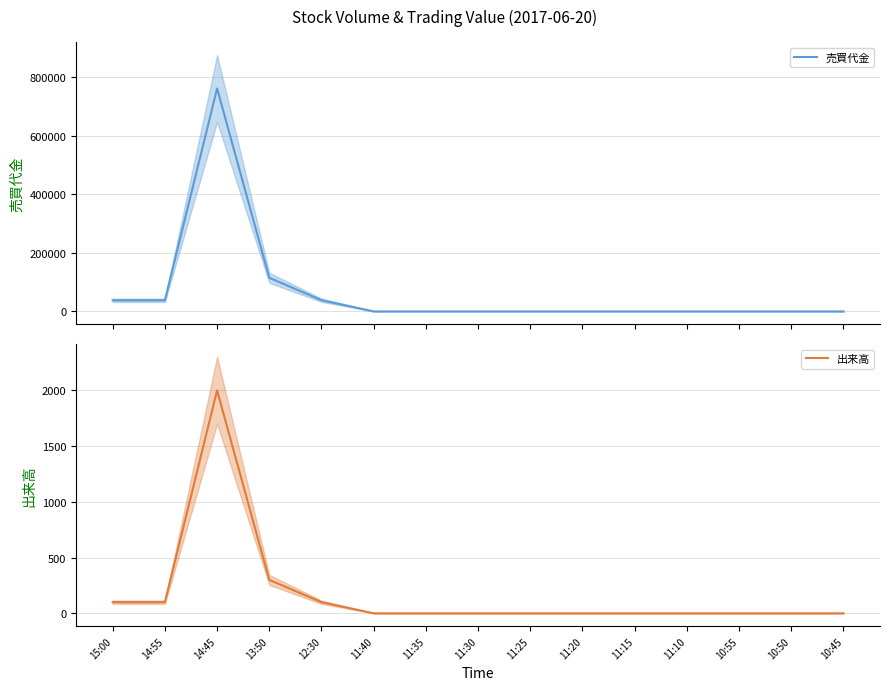

At which category does 出来高 reach its first local peak?

14:45